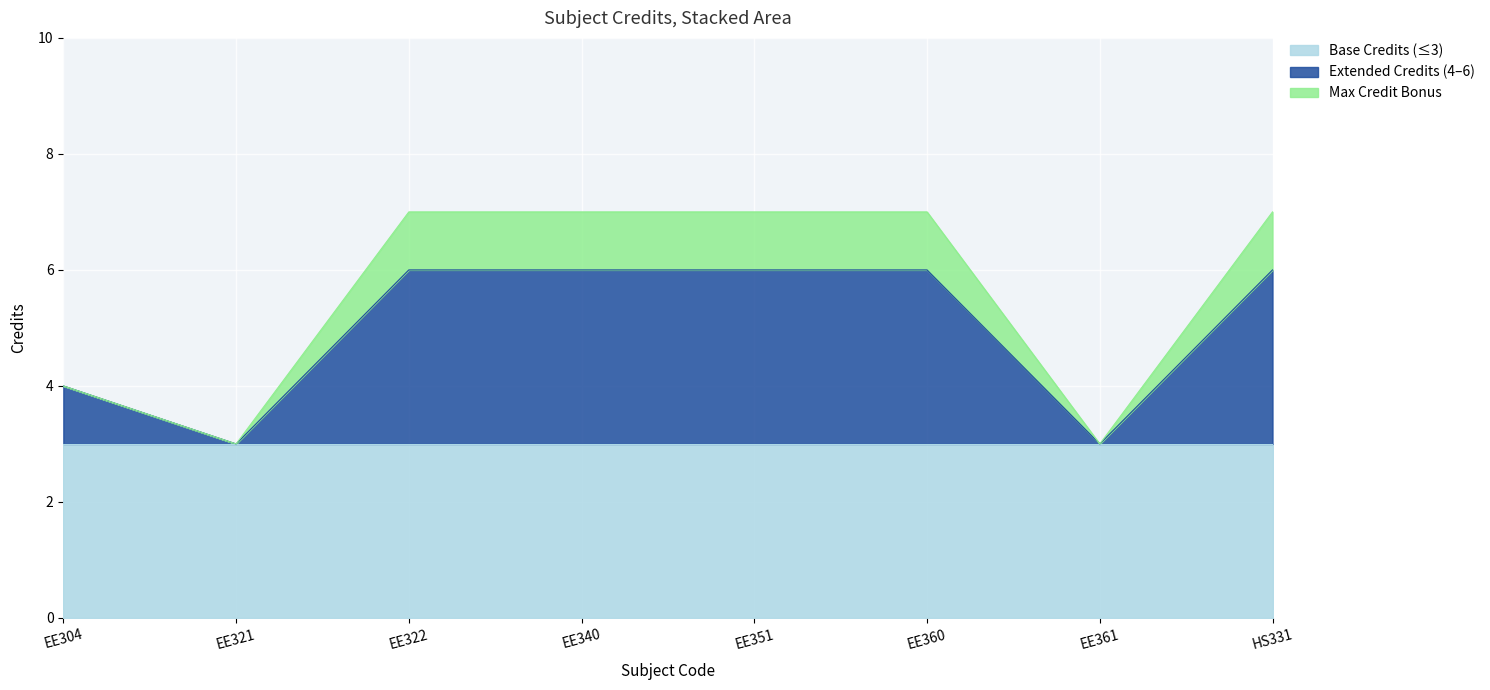

At which label is the value closest to 4?

EE304